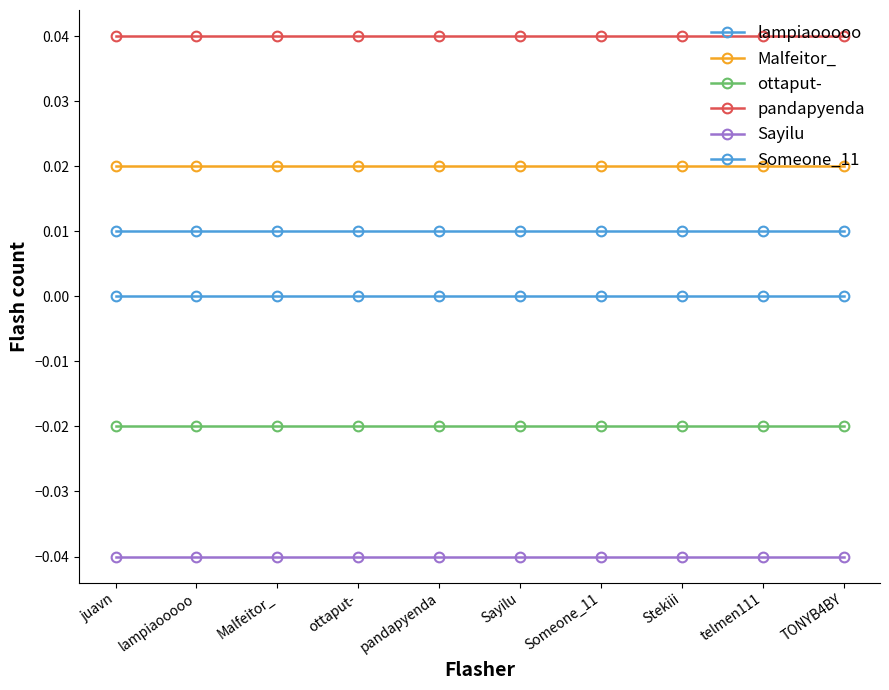

True or false: pandapyenda and ottaput- cross at least once.

False